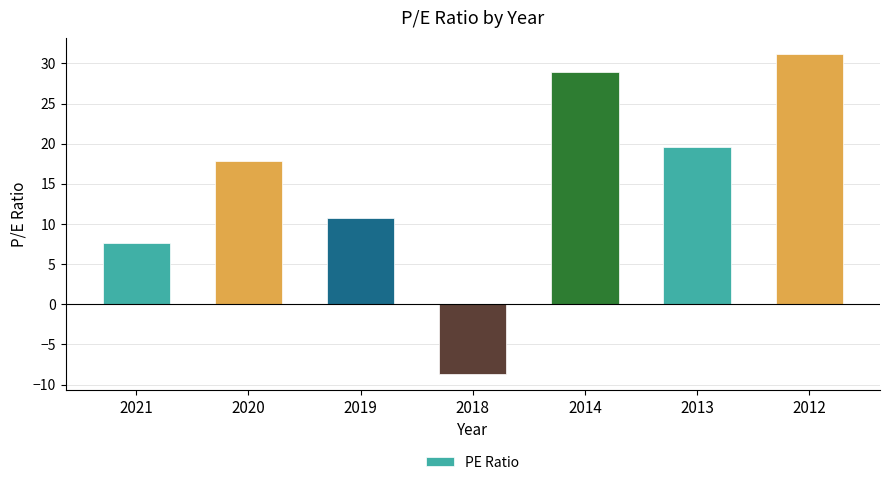

Reading right to left, extract all data points from this chart.

31.2	19.6	28.9	-8.7	10.7	17.8	7.6